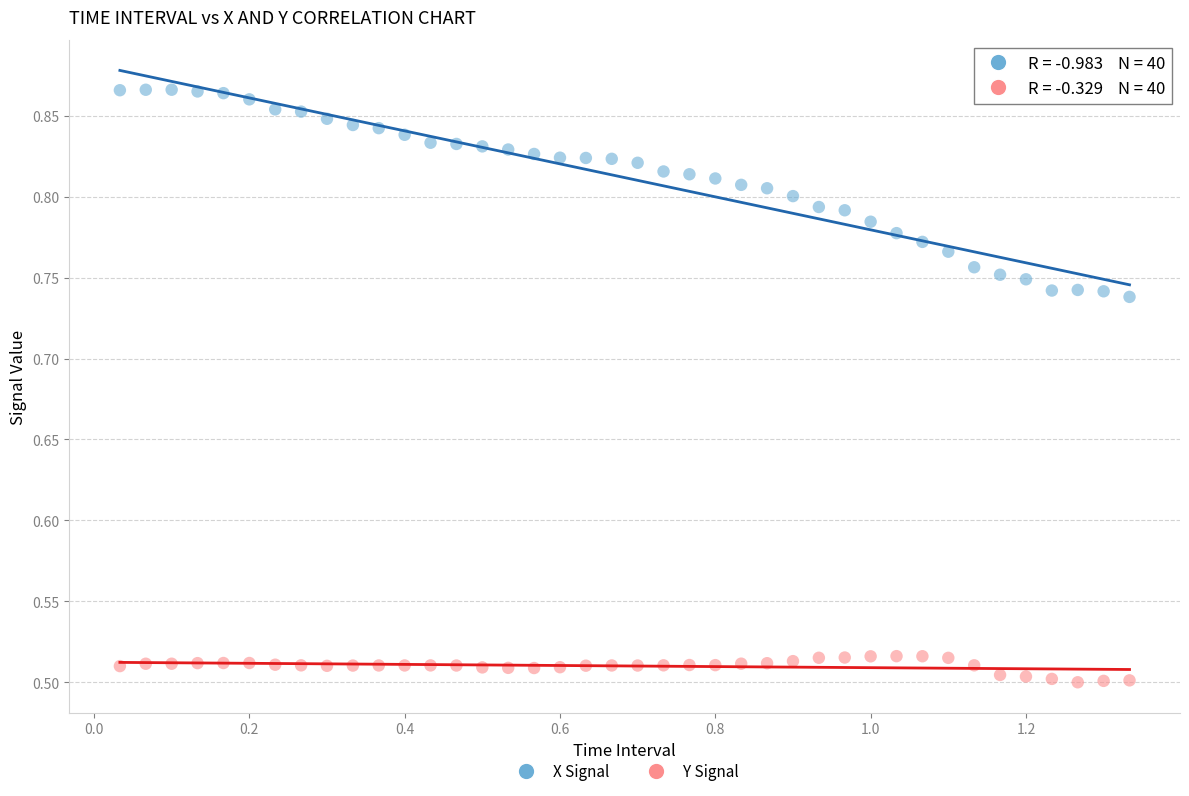

Across all data points, what is the range of X values (max minus min)?

1.3